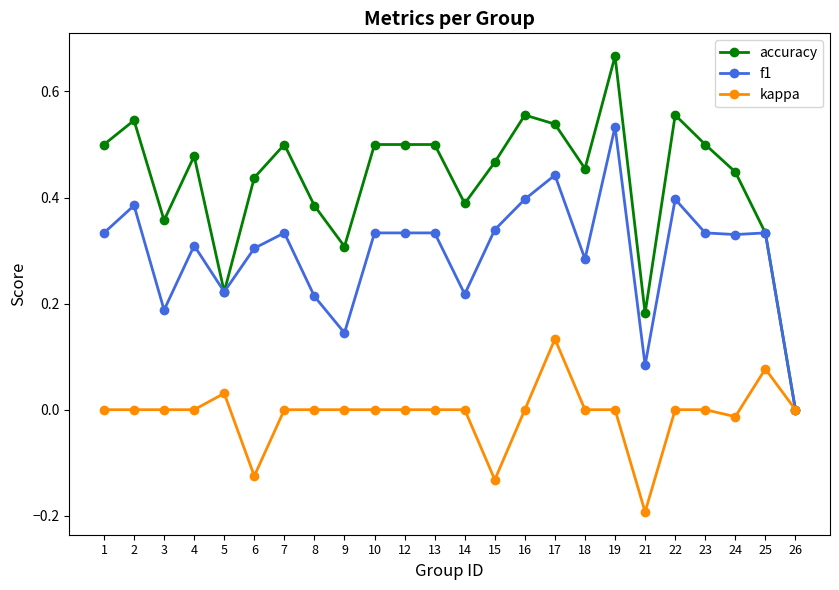

Is it true that f1 equals 0.3 at 15?

True